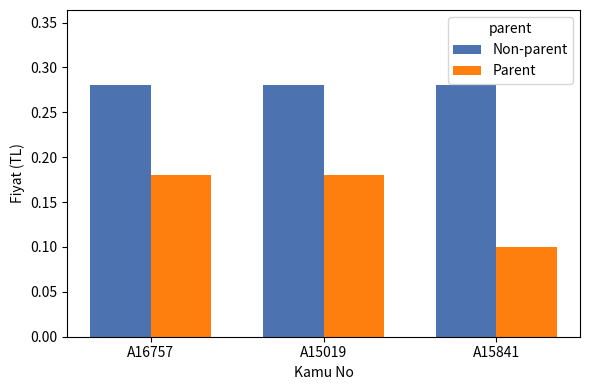

What is the difference between the highest and lowest values at A15019?

0.1